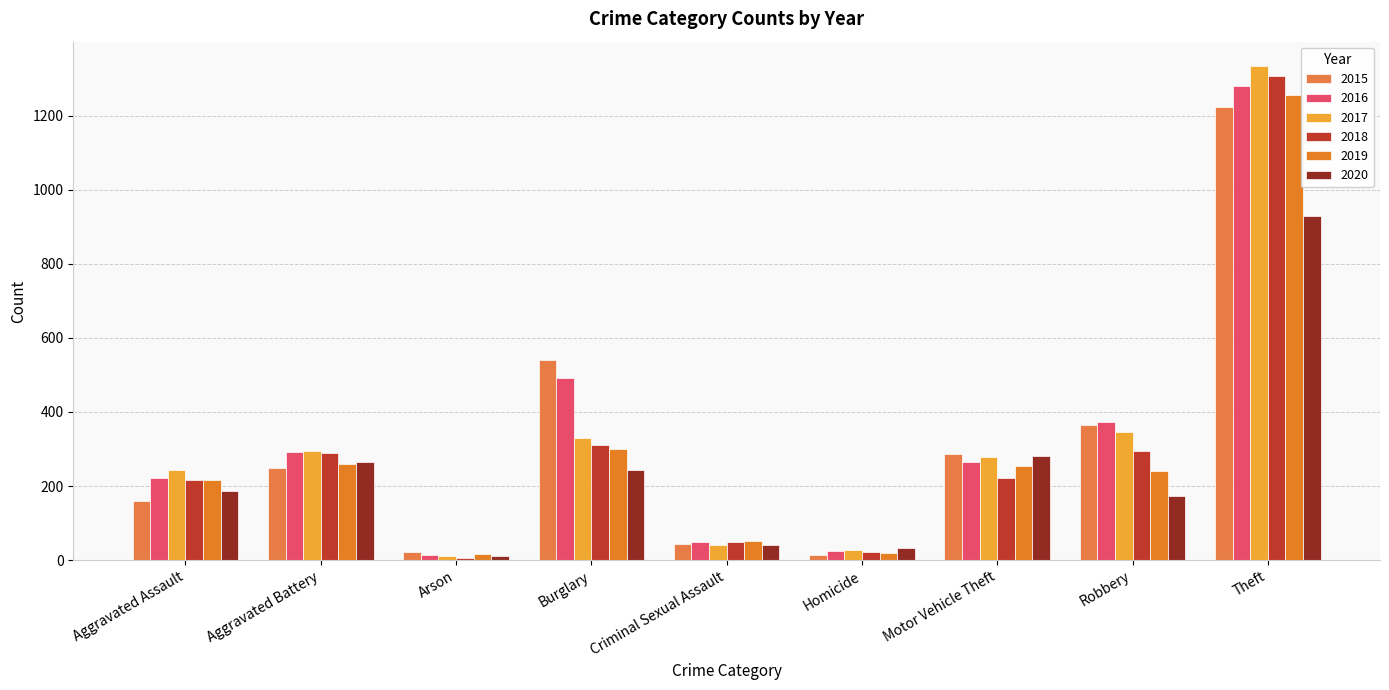

Which series has the largest total across all categories?

2016